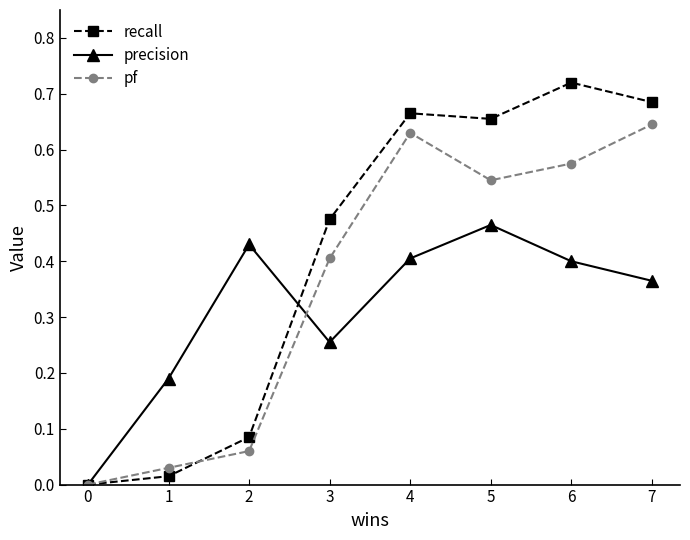

The value of pf at 4 is 0.2. True or false?

False